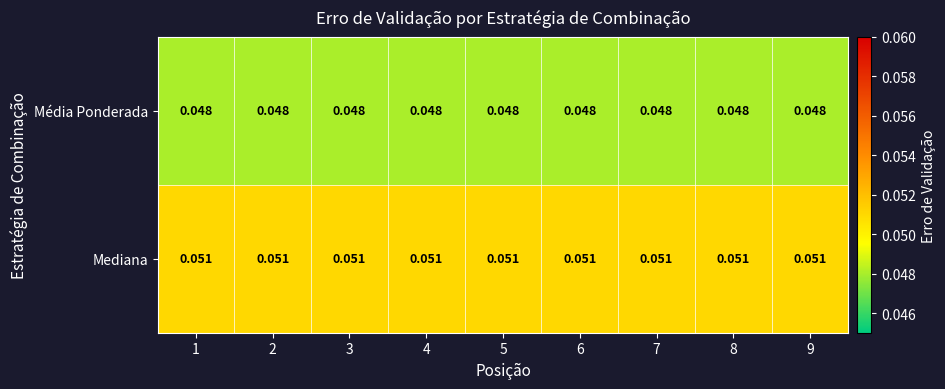

Which series has the largest total across all categories?

Mediana